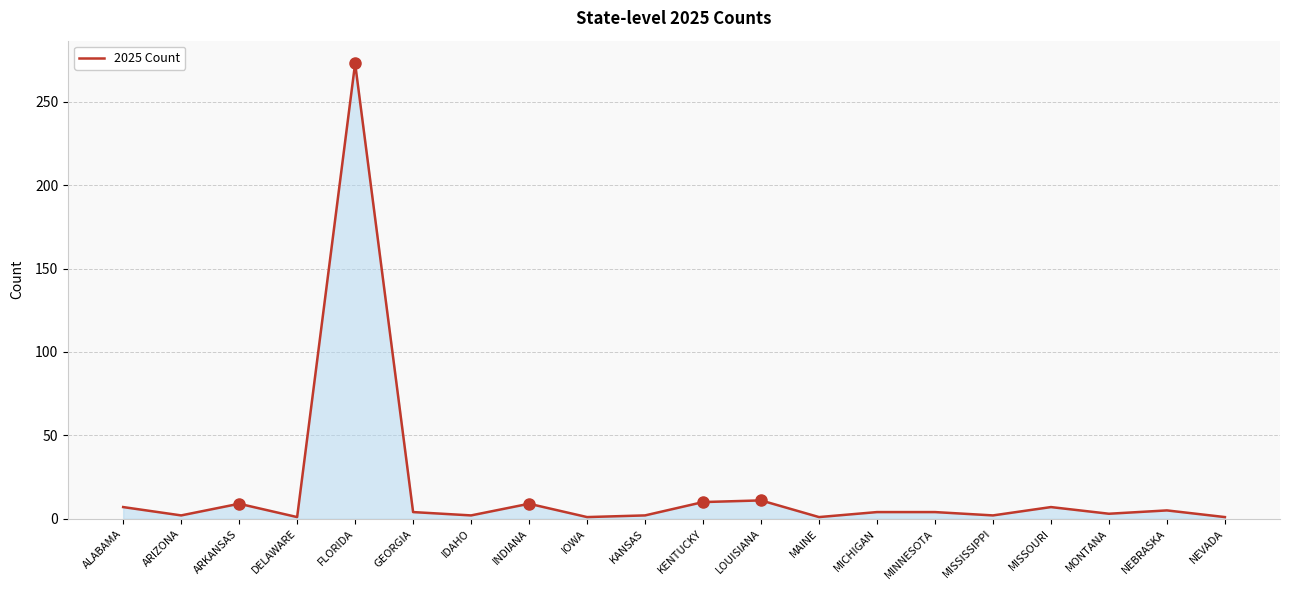

What value does the data have at INDIANA?

9